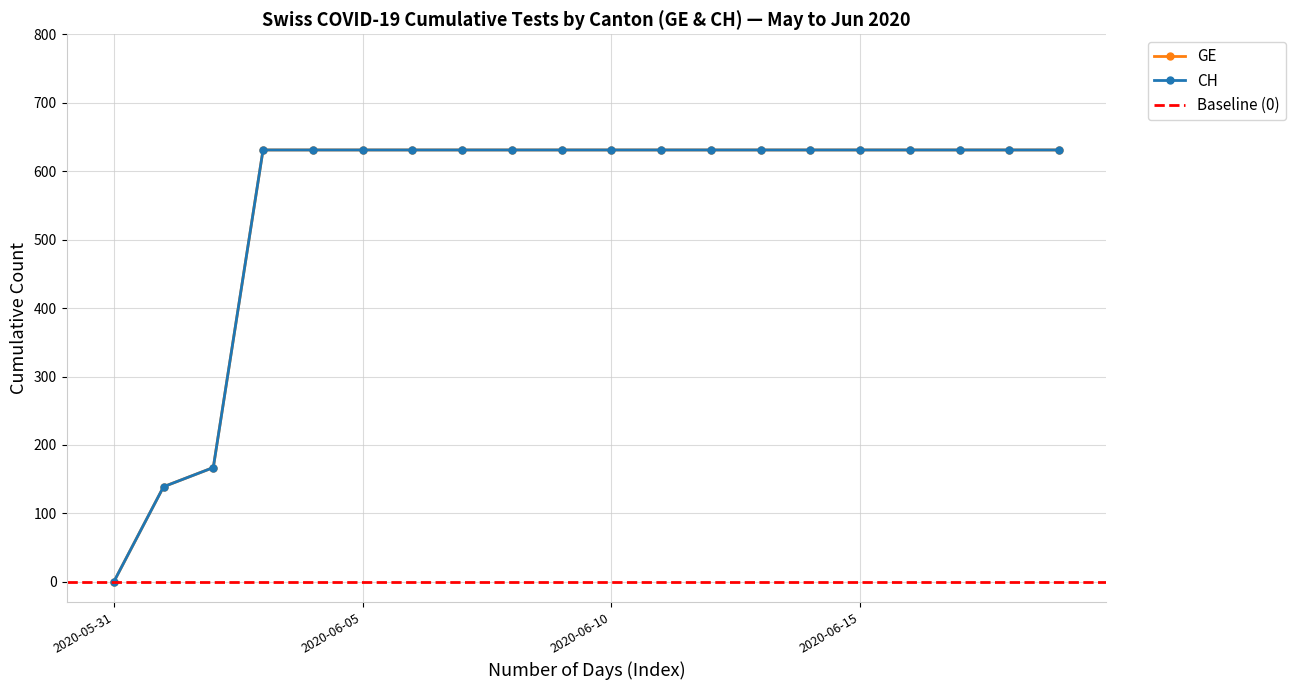

How many lines are shown in the chart?

2